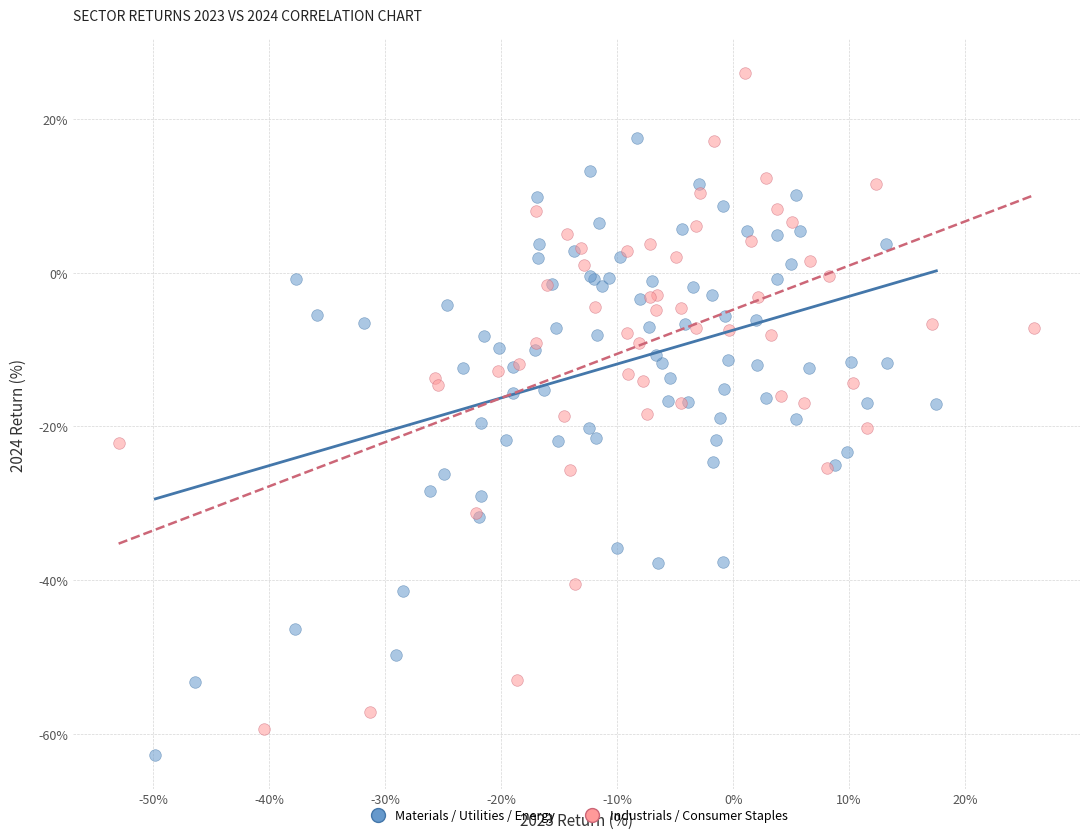

Which series has the widest spread of Y values?

Industrials / Consumer Staples